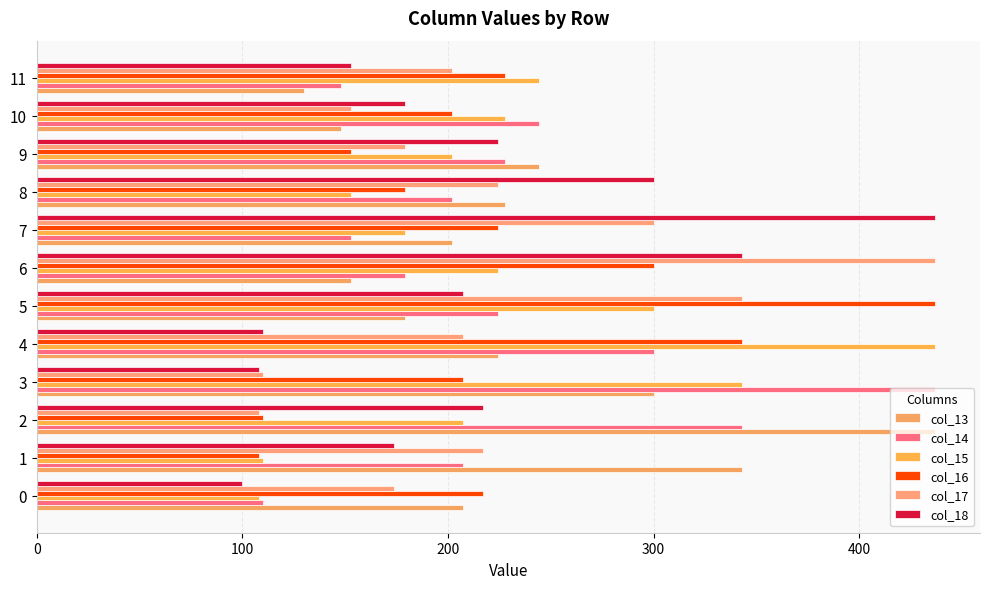

What position from the right is 9?

3